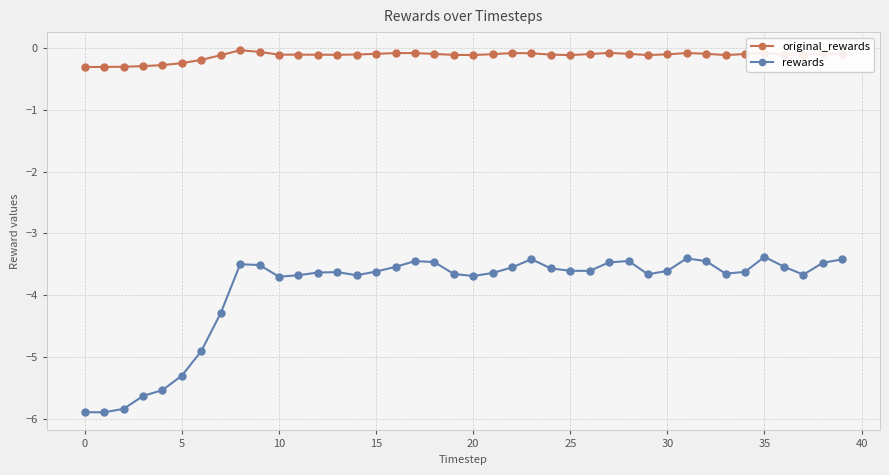

Which series has the largest total across all categories?

original_rewards